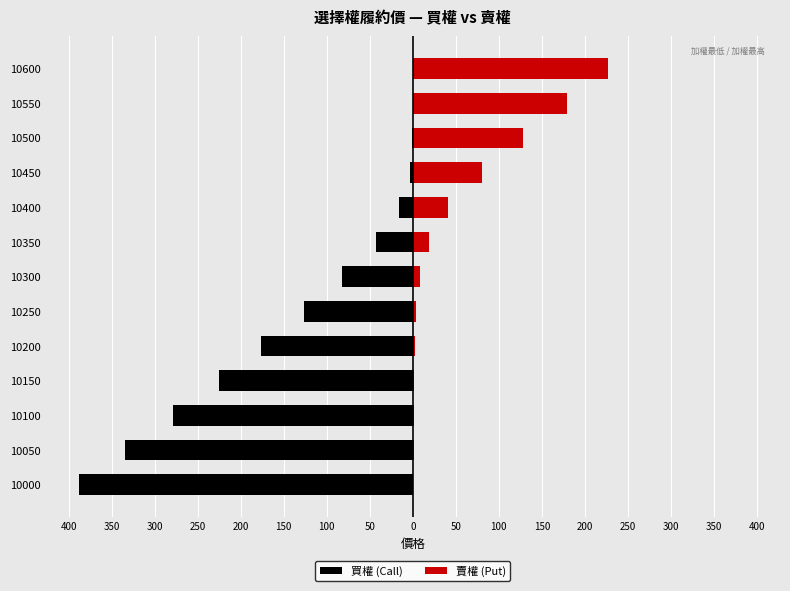

Which series changed the most between 10000 and 10500?

買權 (Call)